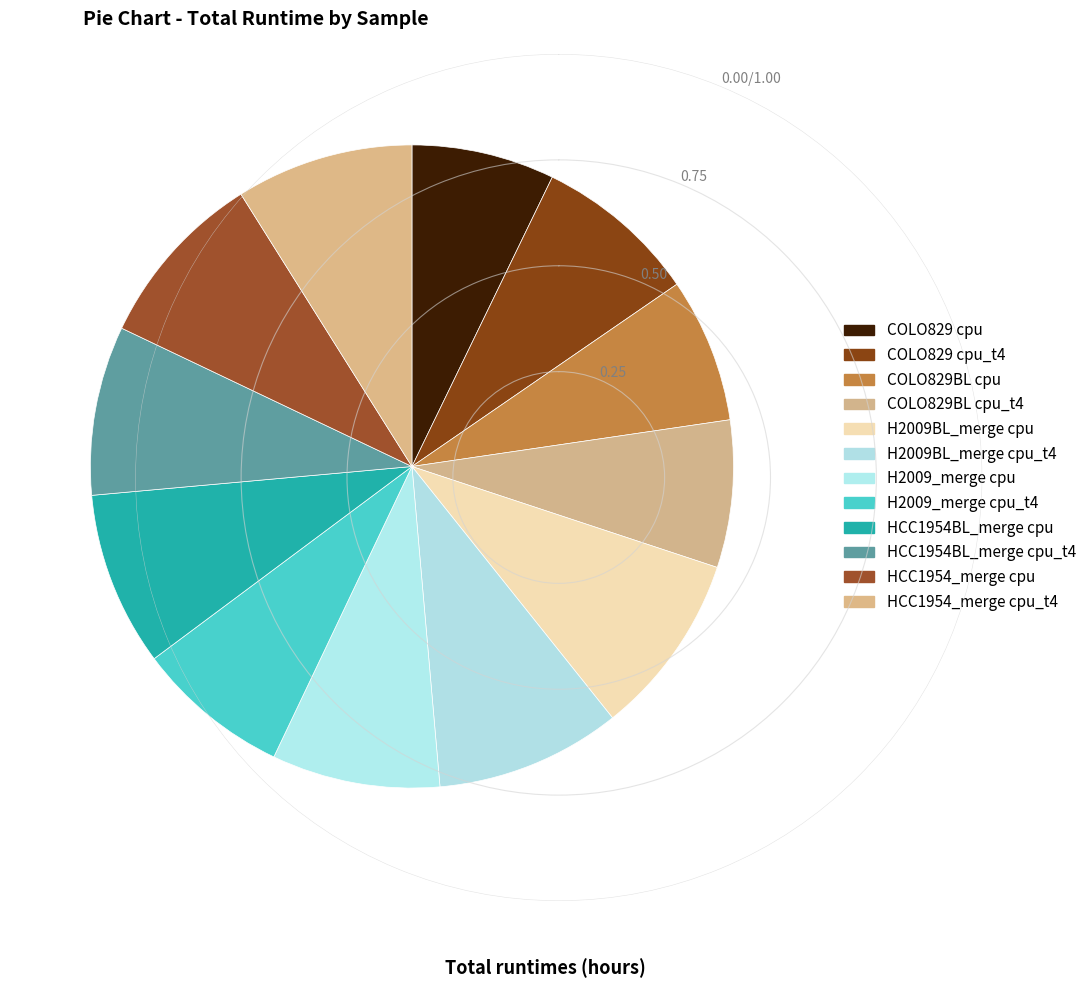

To the nearest percent, what is the difference between the largest and smallest slice percentages?

2%